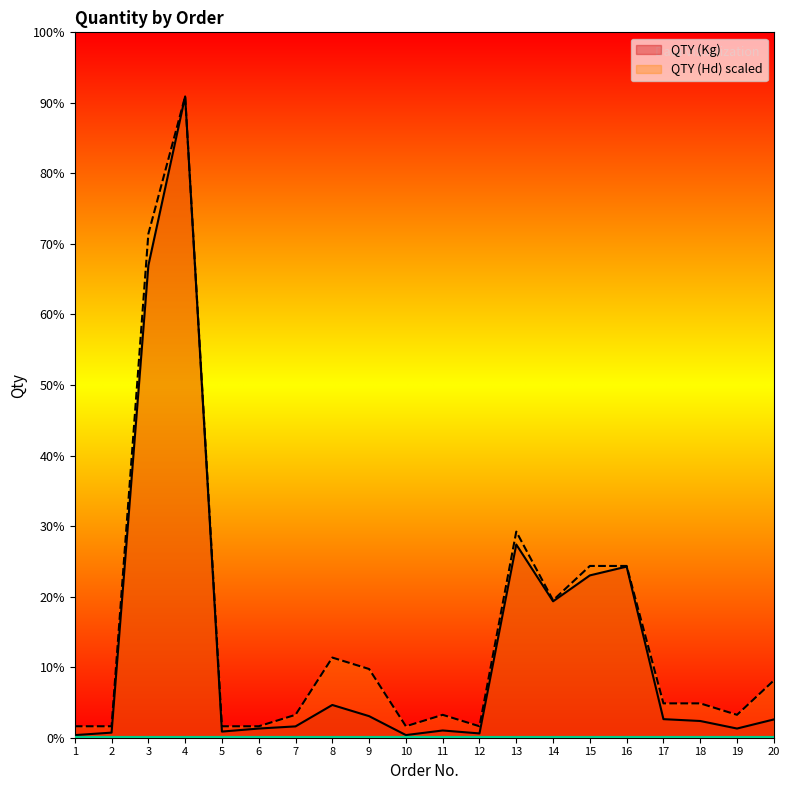

Does the chart display data point markers on the line(s)?

No